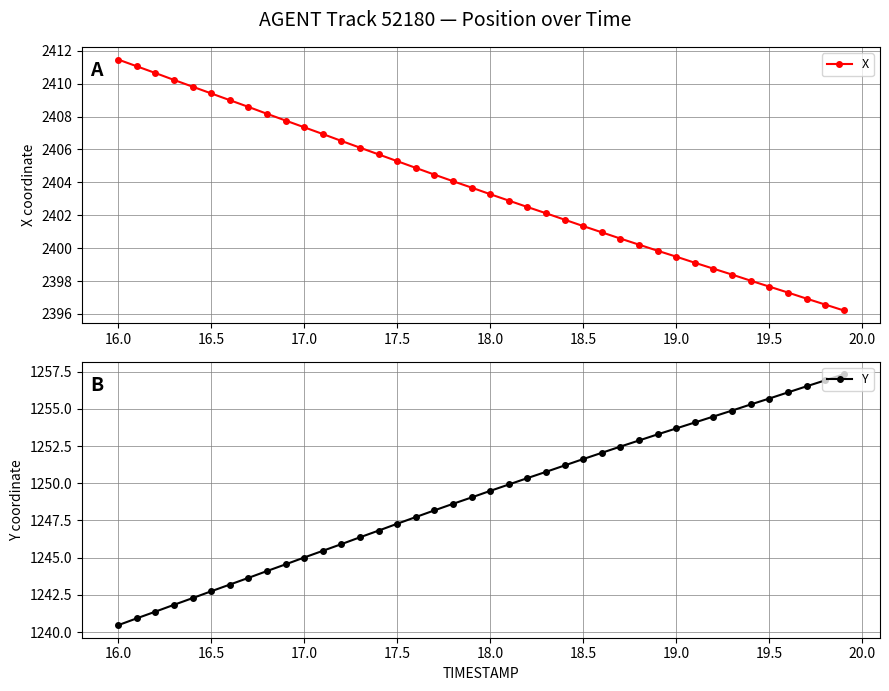

True or false: X has more than 2 points higher than both neighbors.

False